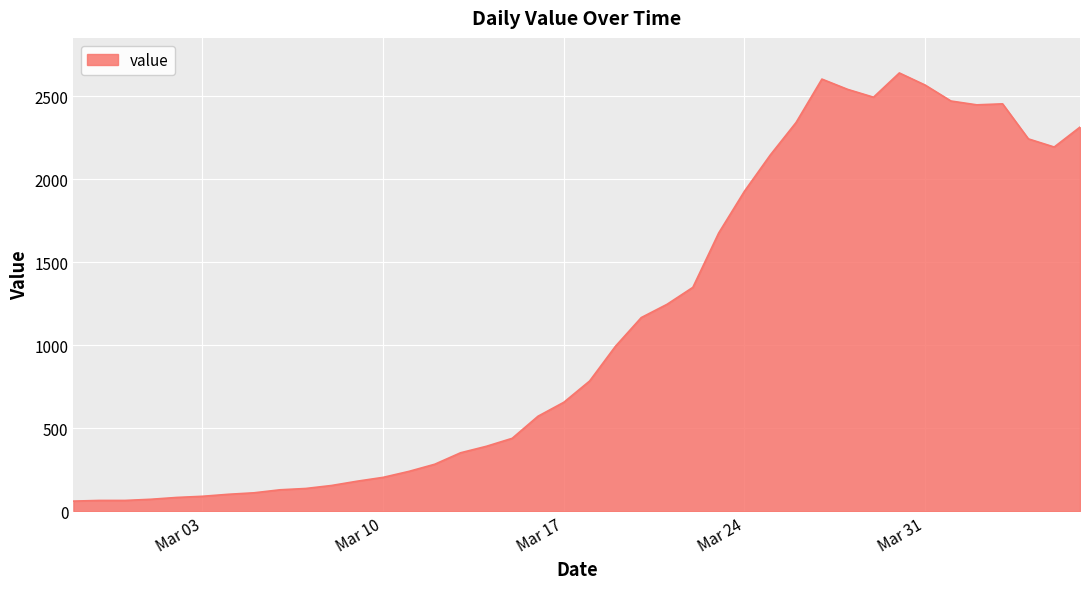

What is the minimum value shown in the chart?

61